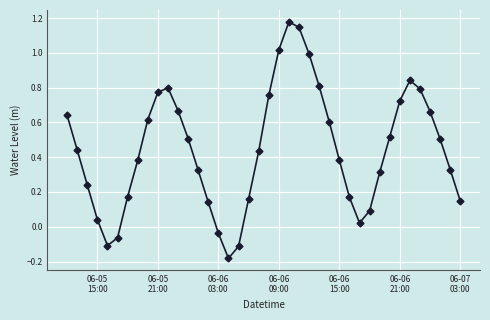

What is the sum of all values?

17.8